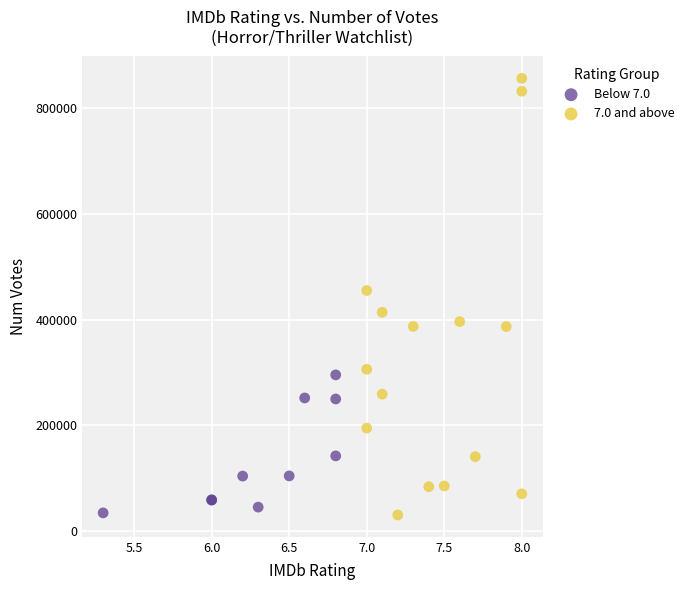

Which series has the largest Y range (max minus min)?

7.0 and above